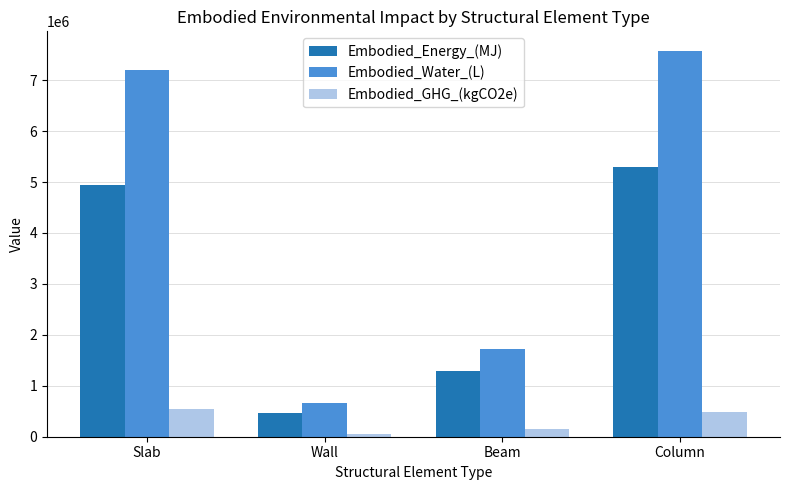

What is the highest value of the Embodied_Water_(L) series?

7579079.4